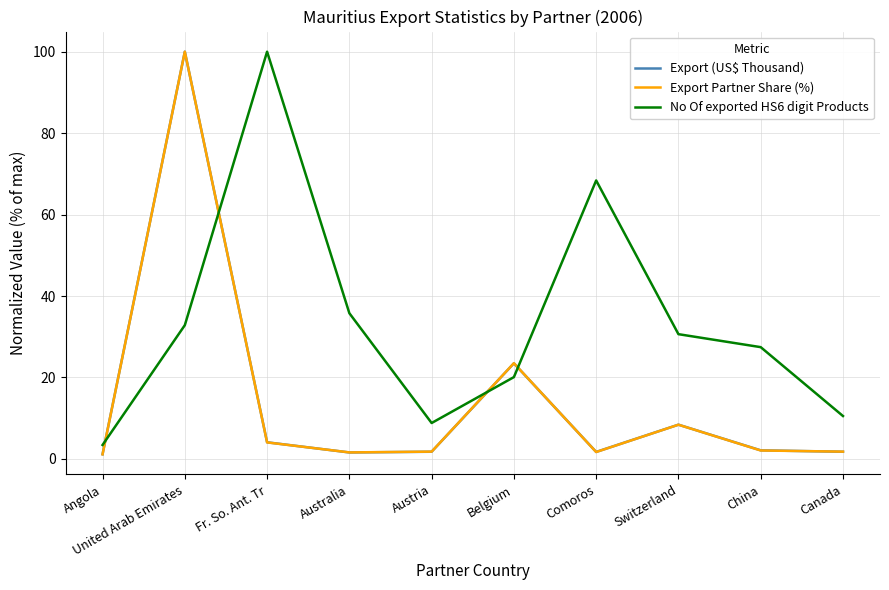

How many times do No Of exported HS6 digit Products and Export (US$ Thousand) cross each other?

4